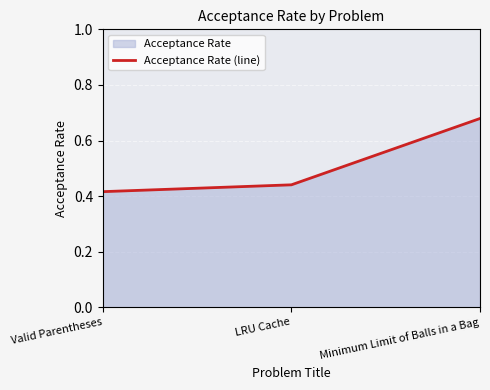

What is the sum of the values at LRU Cache and Valid Parentheses?

0.9